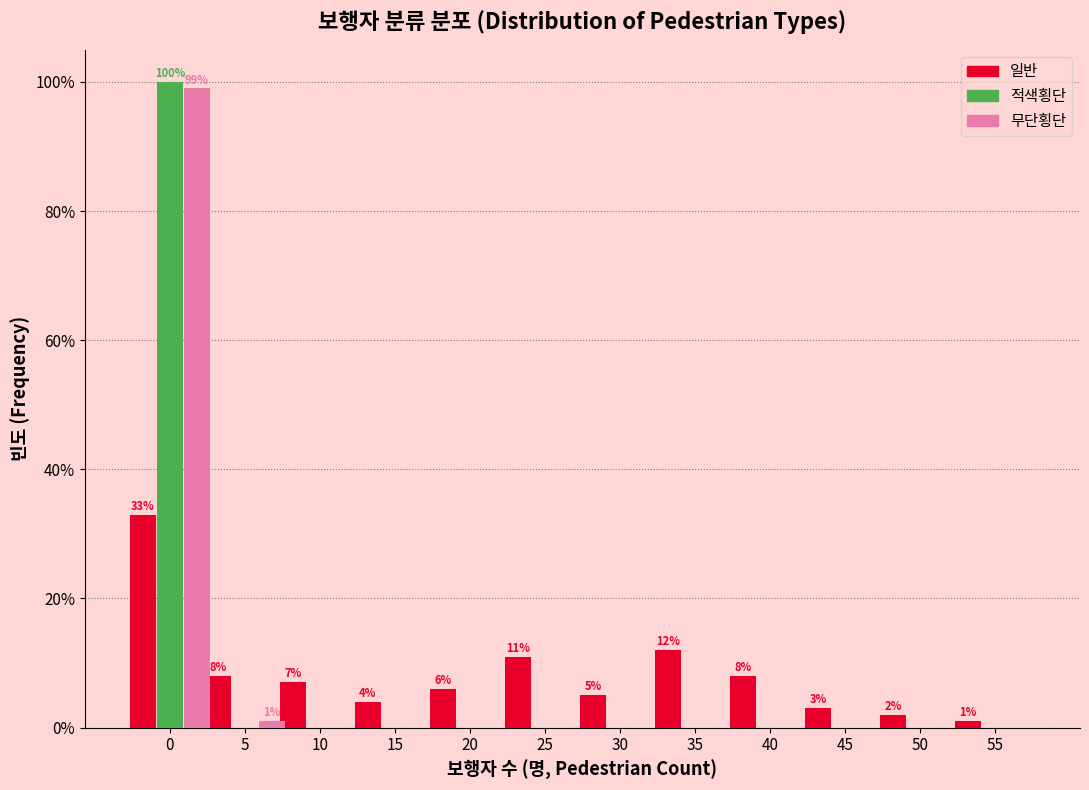

Between 0 and 35, which series saw the biggest shift?

적색횡단